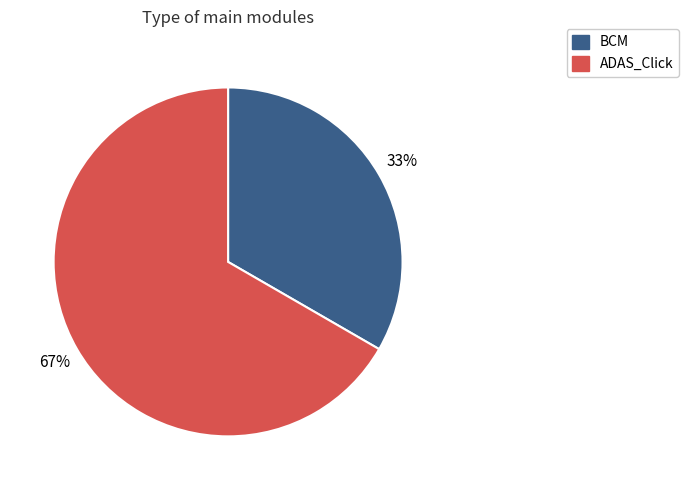

Rank the categories by value from highest to lowest.

ADAS_Click, BCM